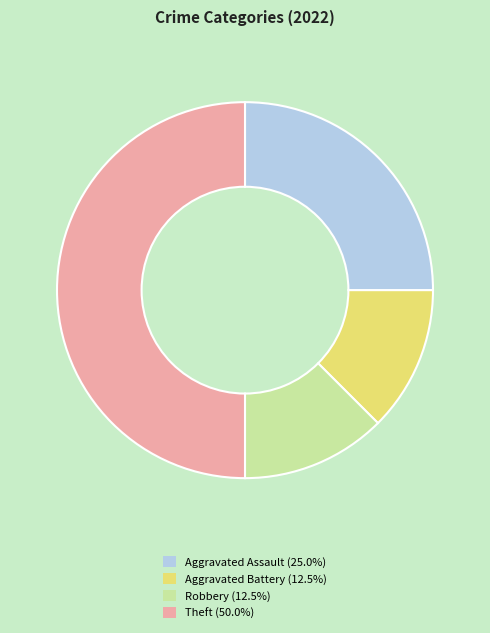

Does Aggravated Assault (25.0%) account for over 50% of the chart?

No